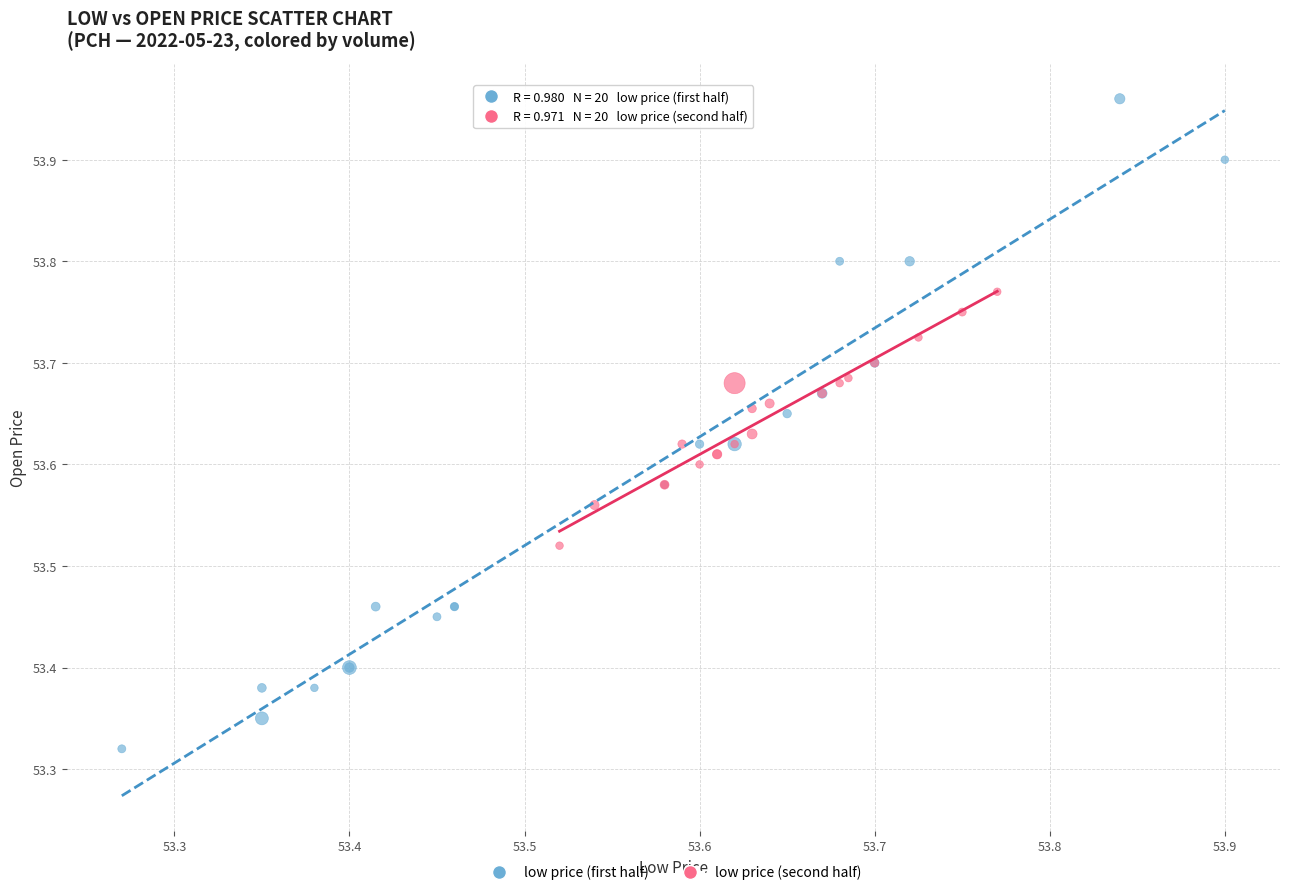

Which series reaches the minimum Y coordinate?

low price (first half)